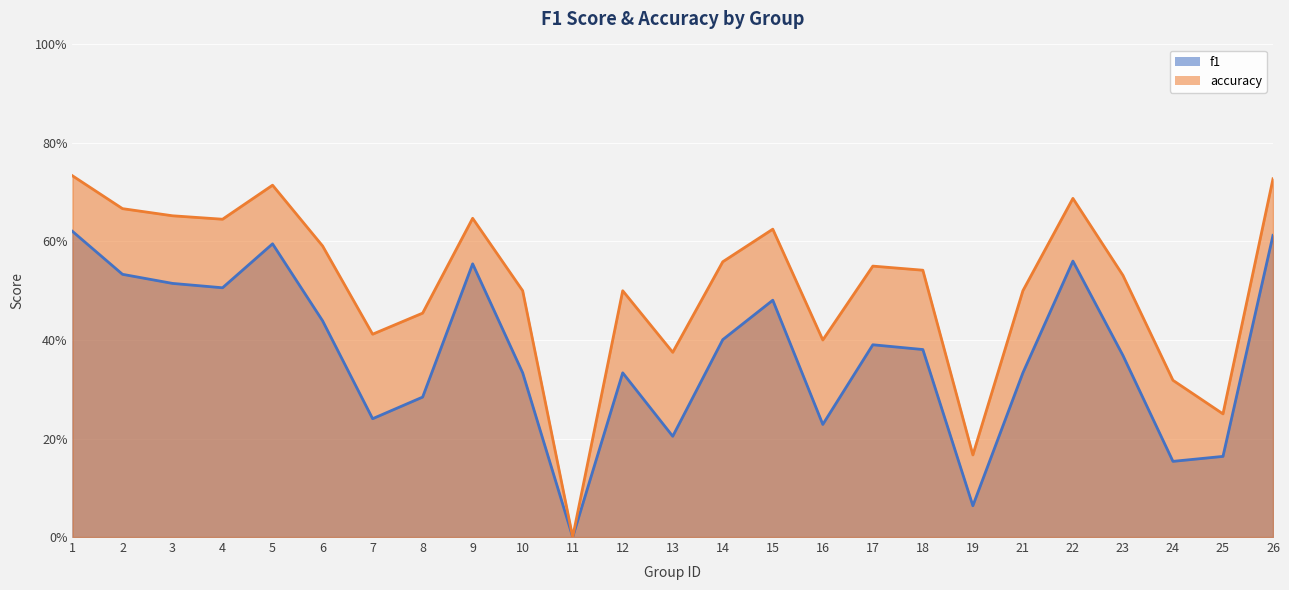

At which category is the sum across all series the highest?

1